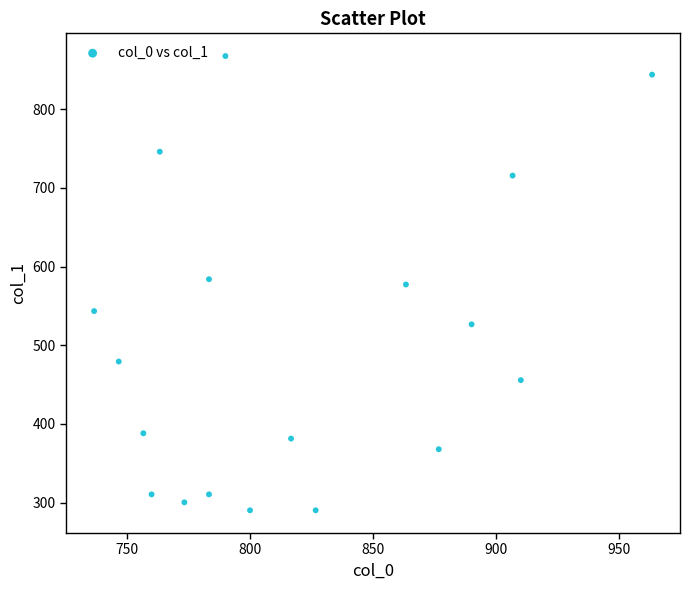

What is the range of Y values (max minus min)?

577.1